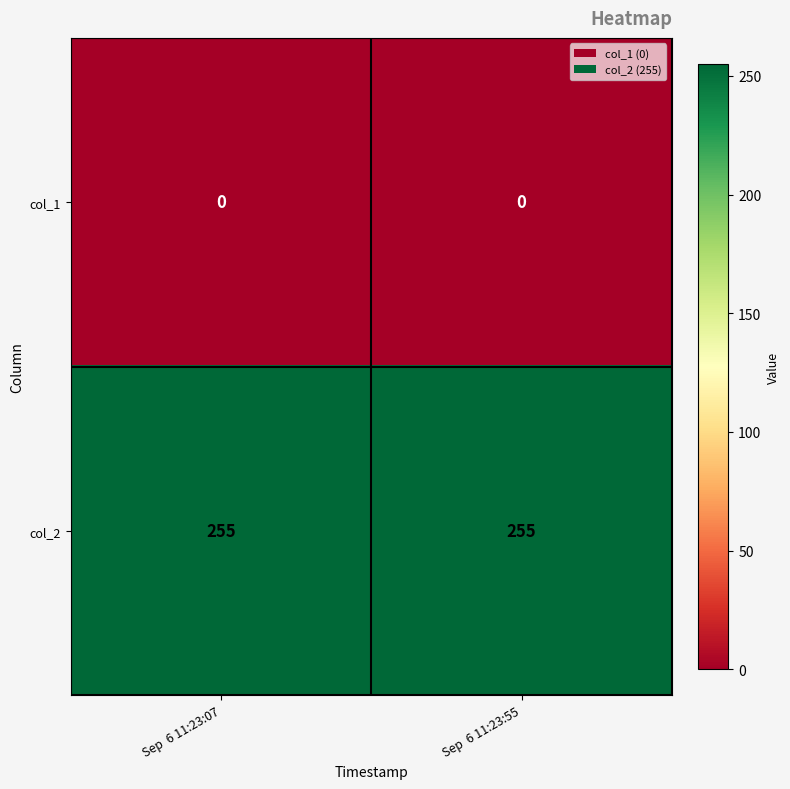

Reading right to left, transcribe all the data shown in this chart.

col_1: Sep  6 11:23:55=0	Sep  6 11:23:07=0
col_2: Sep  6 11:23:55=255	Sep  6 11:23:07=255